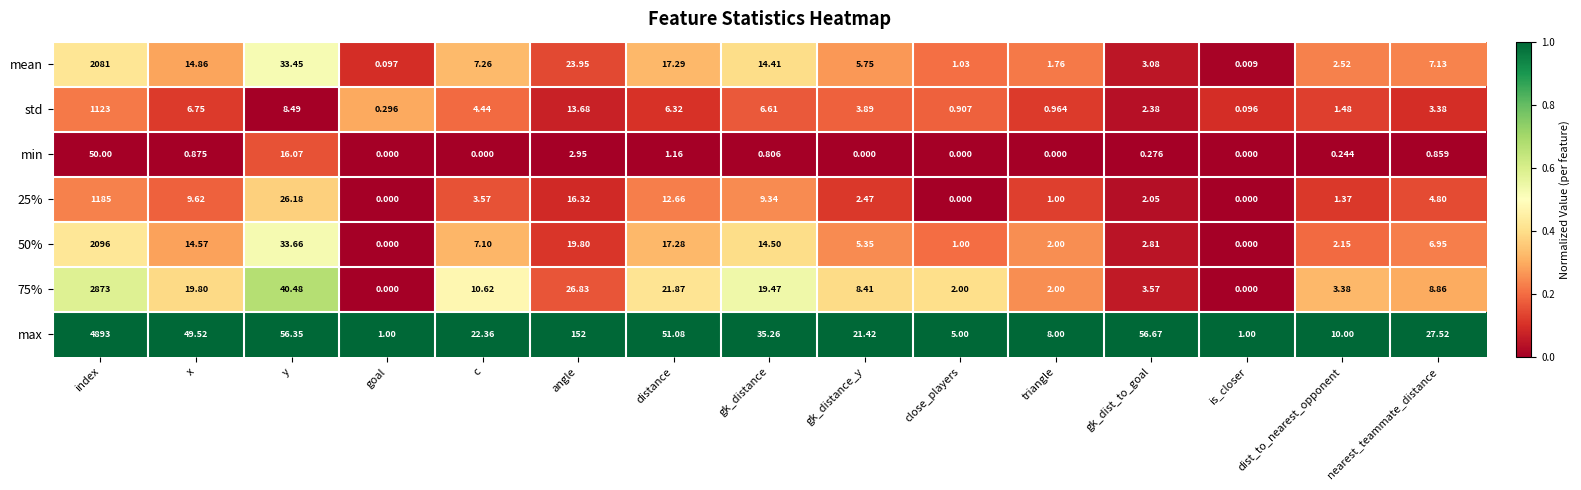

Between x and distance, which series saw the biggest shift?

25%